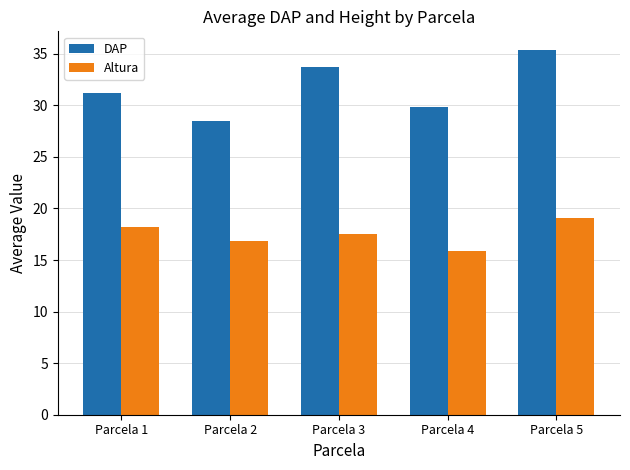

What is the difference between the Altura values at Parcela 5 and Parcela 4?

3.2